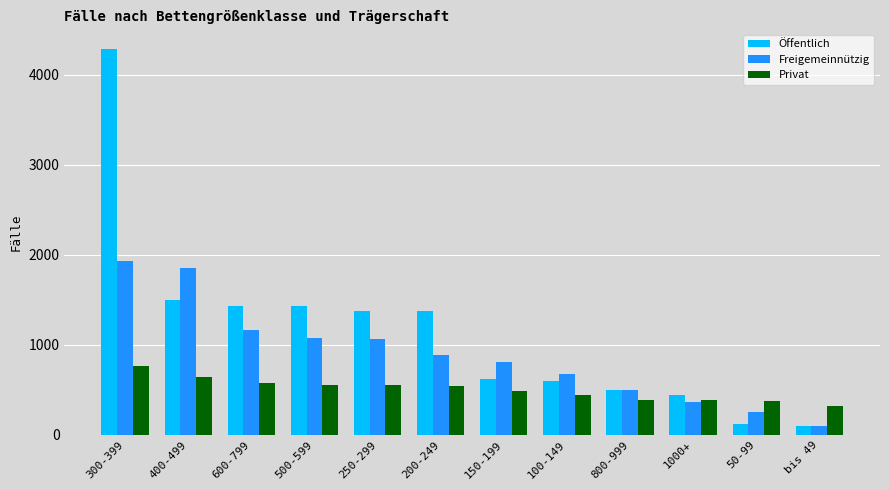

Which series has the largest total across all categories?

Öffentlich